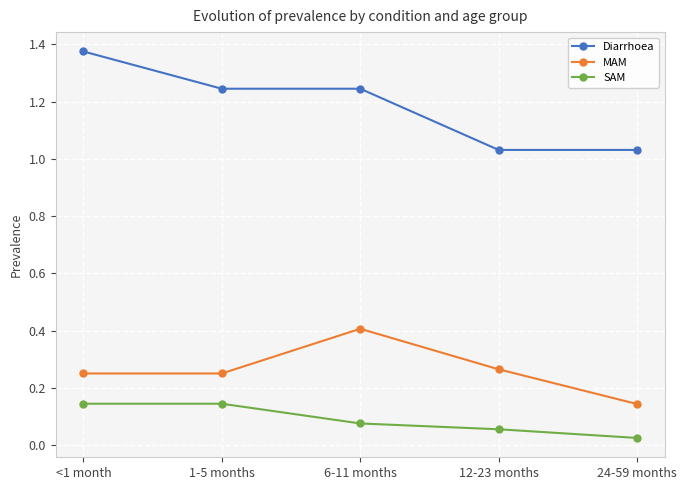

Which series has the largest range (max minus min)?

Diarrhoea